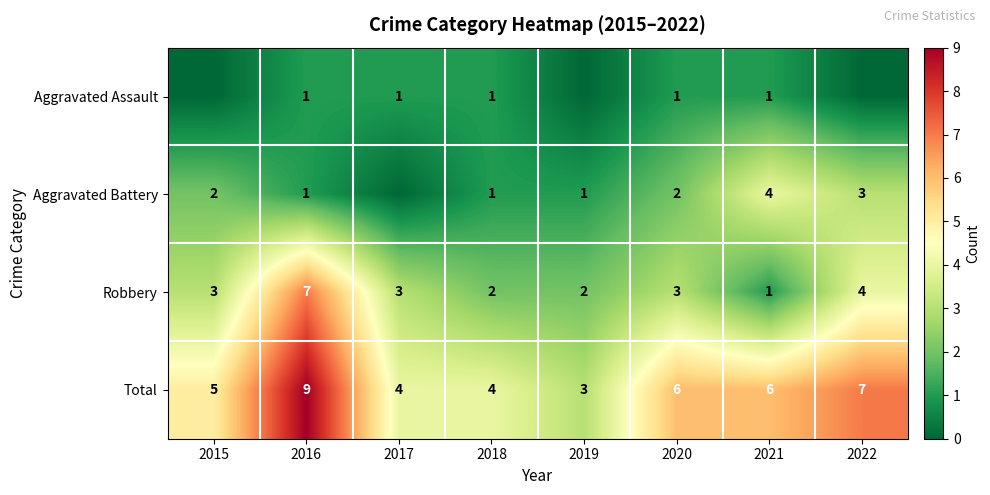

Which label corresponds to the largest value in the chart?

2016